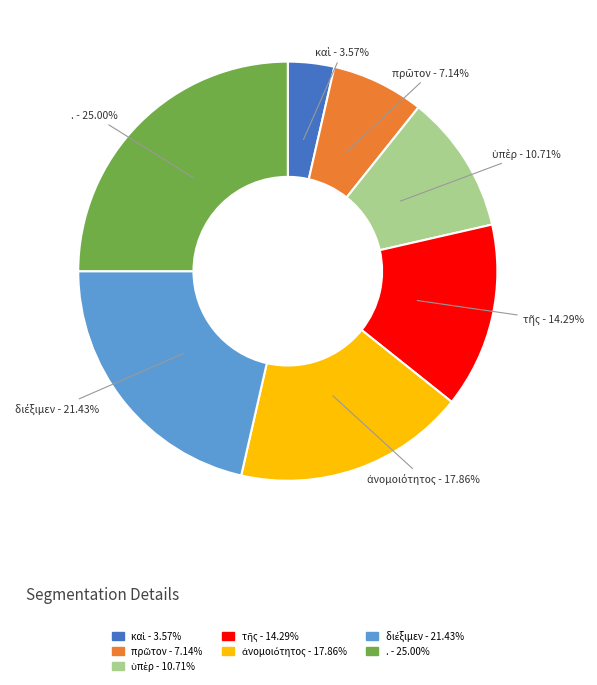

Count the number of slices in the pie.

7